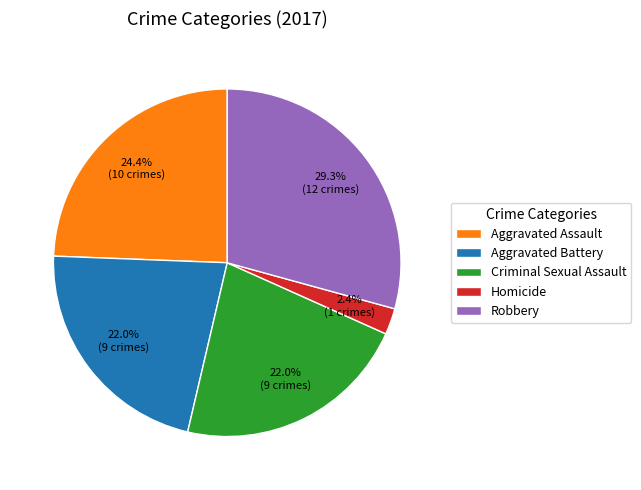

What is the smallest slice in the pie chart?

Homicide